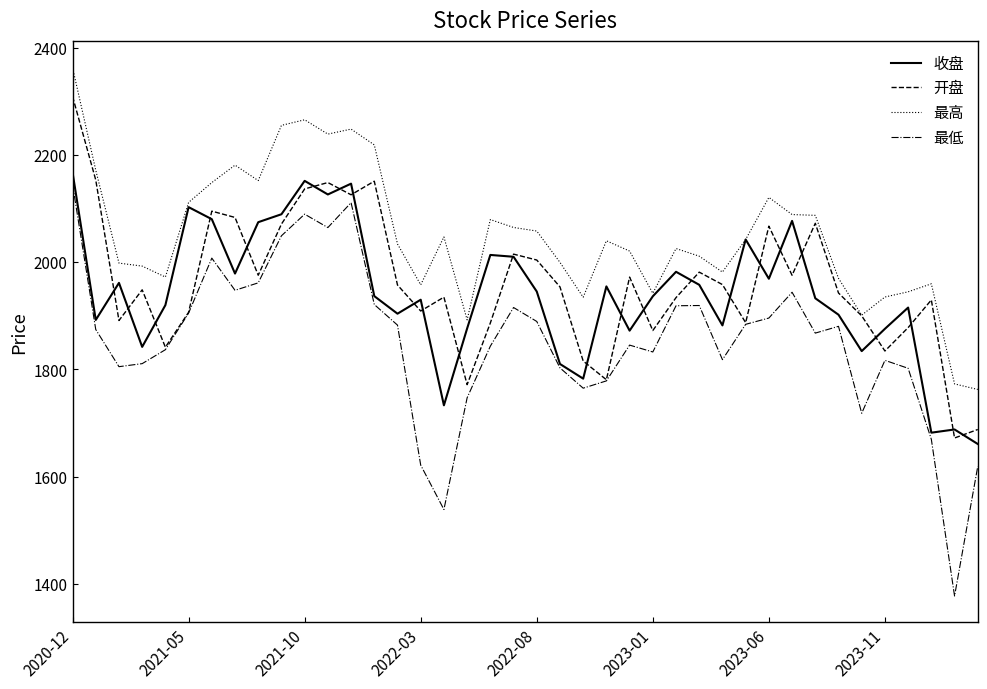

Which series has the largest total across all categories?

最高